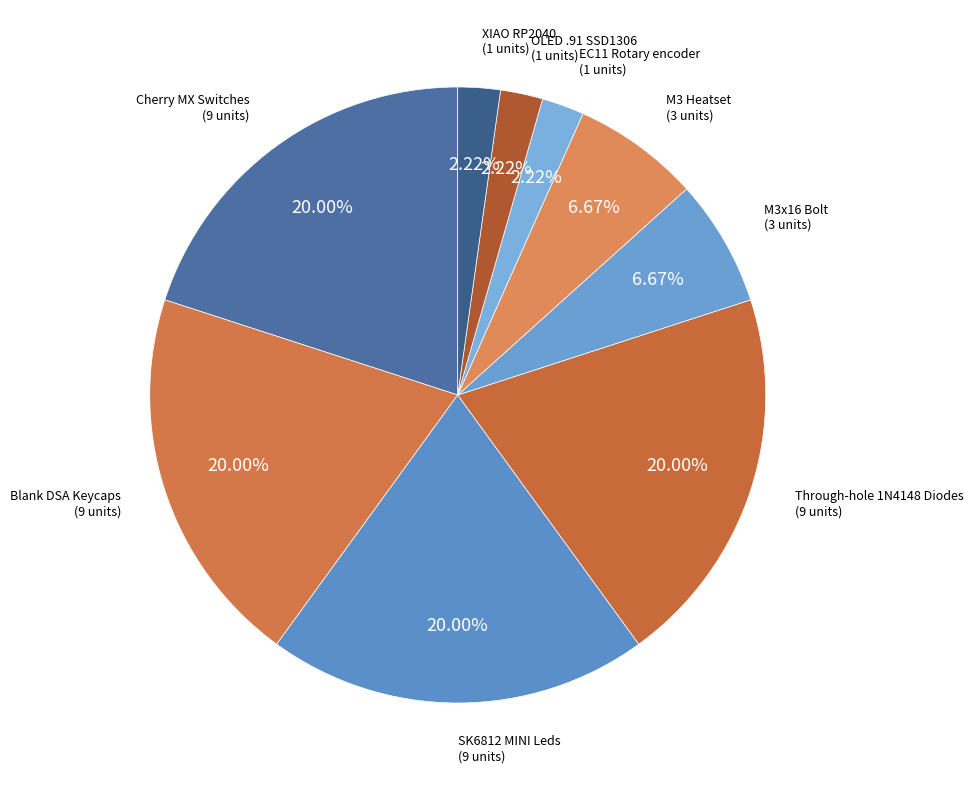

Approximately how many times larger is the value at Cherry MX Switches compared to OLED .91 SSD1306?

9.0